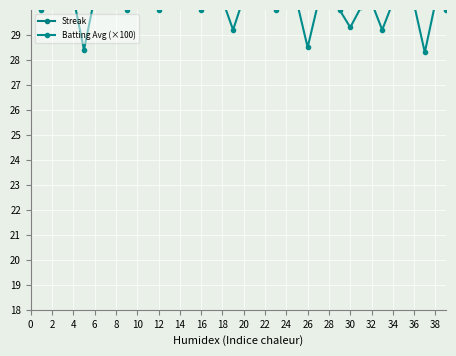

What is the label of the 27th point from the left?

26